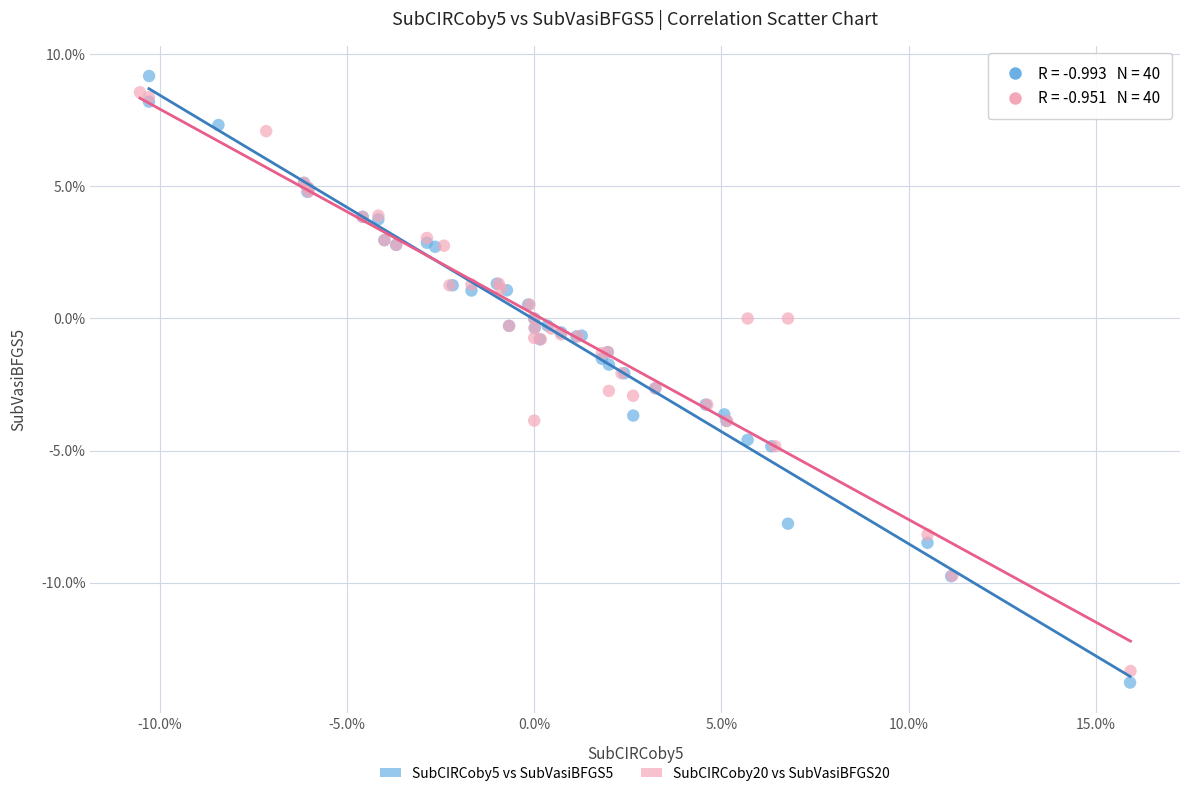

What are all the series names shown in the legend?

SubCIRCoby5 vs SubVasiBFGS5, SubCIRCoby20 vs SubVasiBFGS20